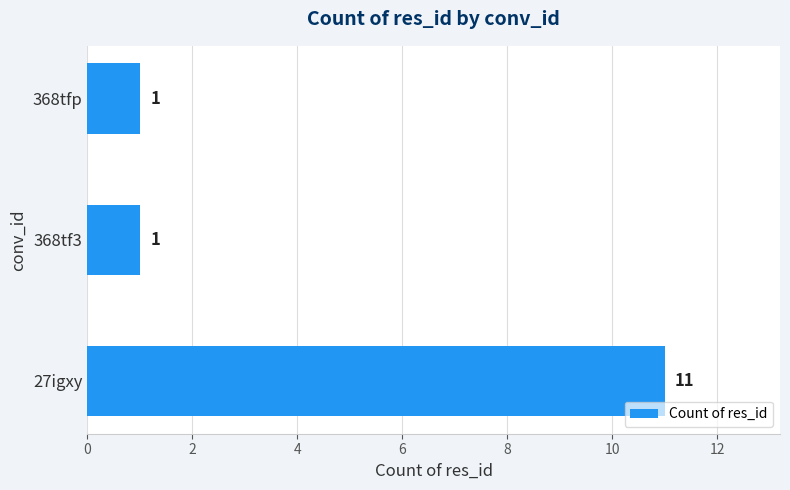

True or false: the data shows 2 at 368tfp.

False